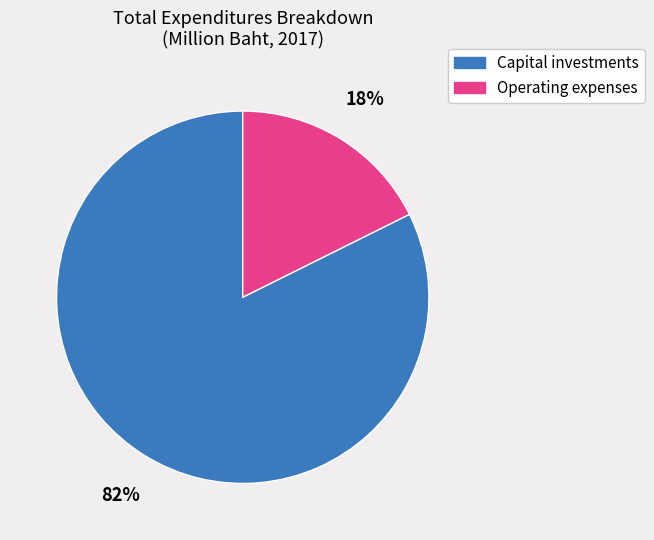

Is it true that Capital investments is 88% of the pie?

False